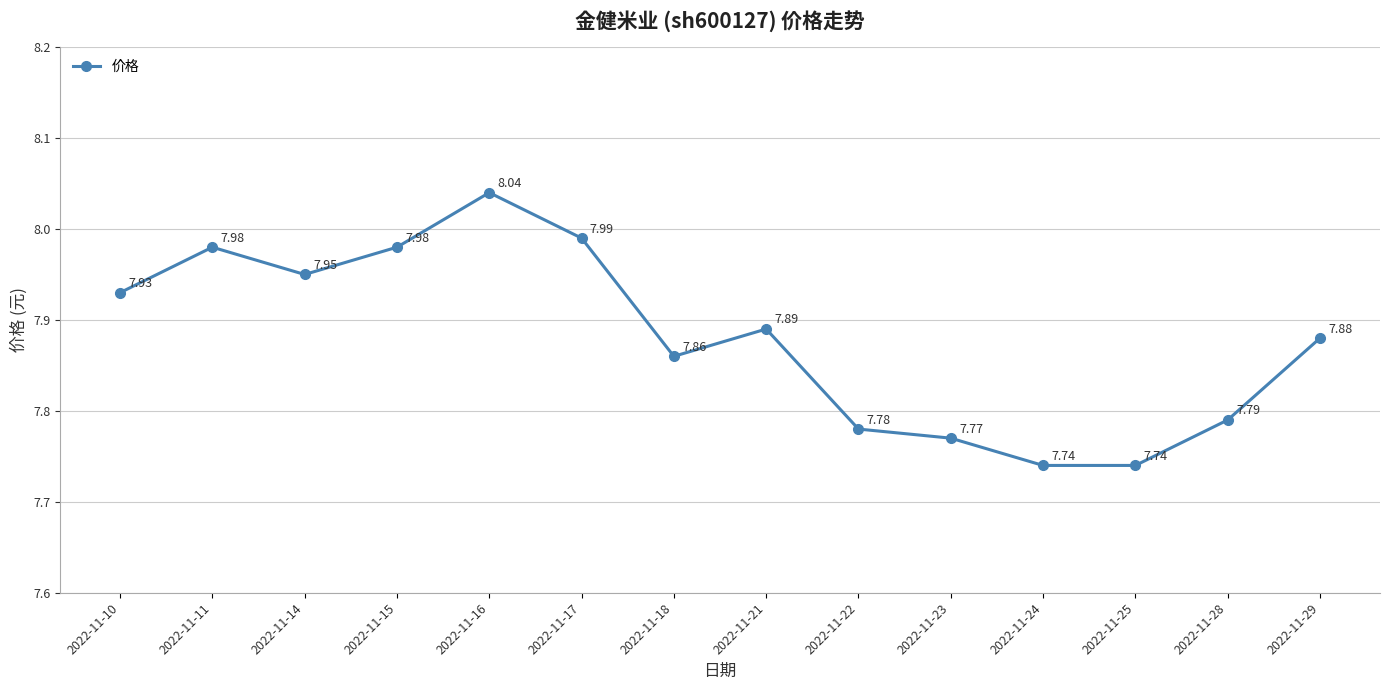

Count the number of data series in this chart.

1